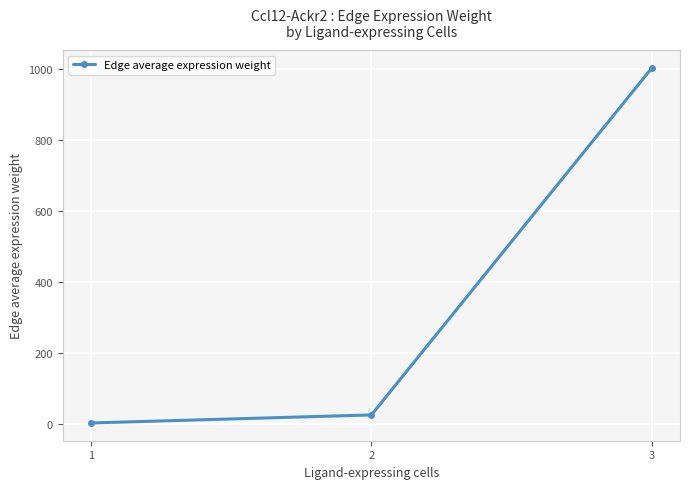

What is the sum of all values?

1031.6